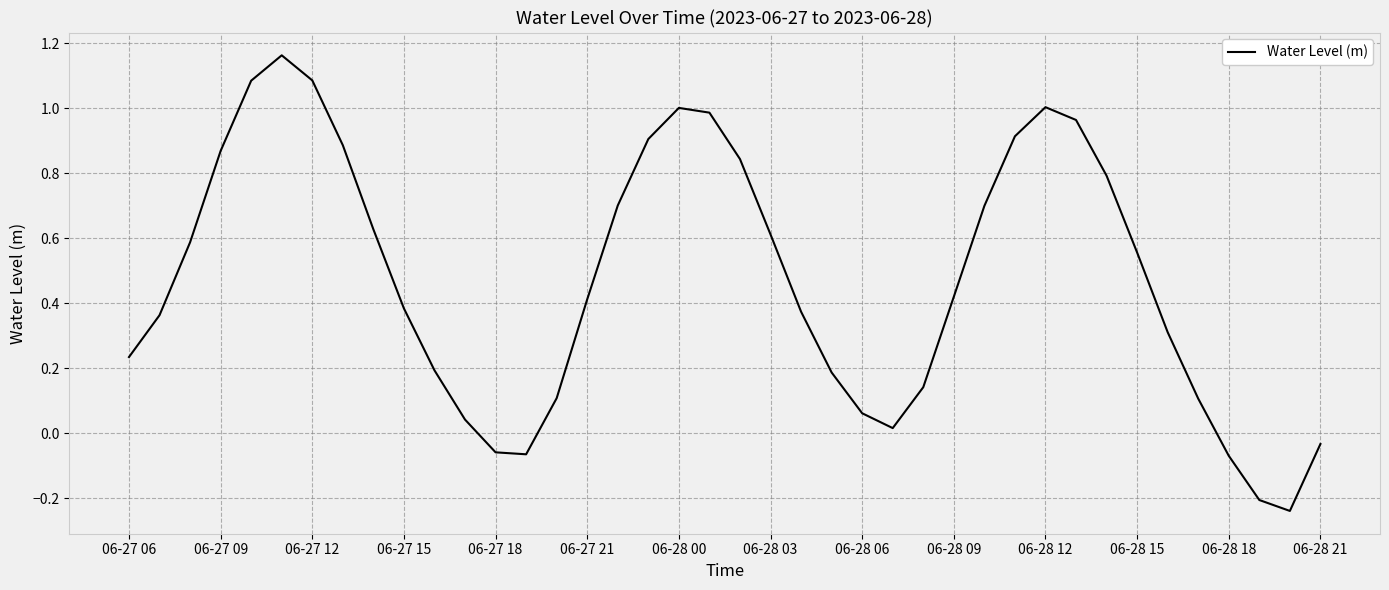

What is the difference between the maximum and minimum values?

1.4